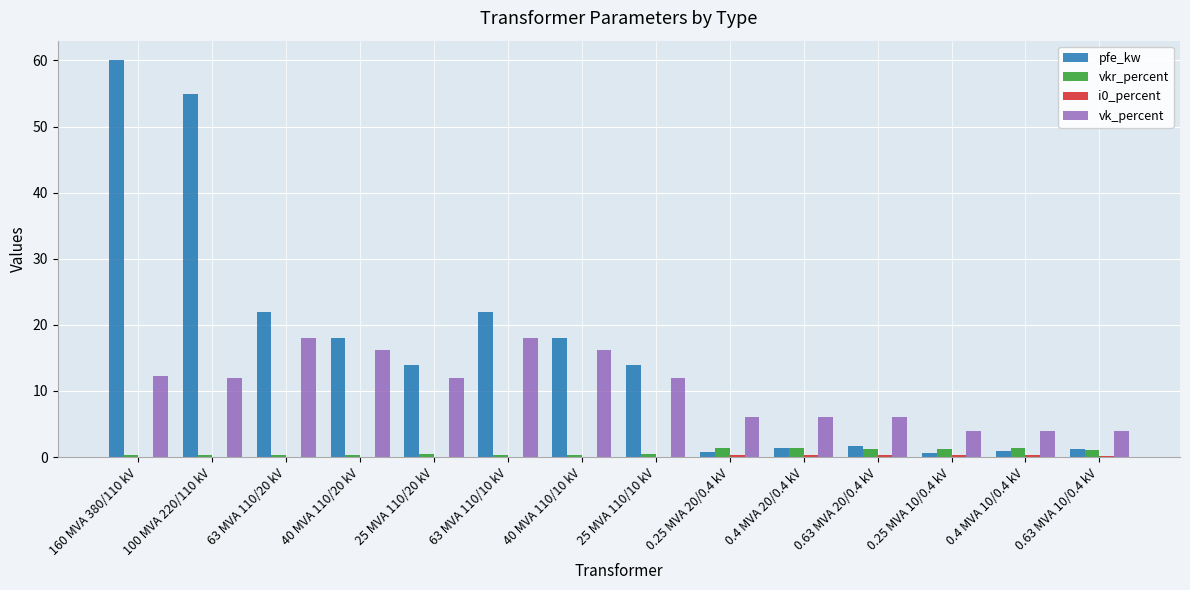

At which category is the sum across all series the highest?

160 MVA 380/110 kV